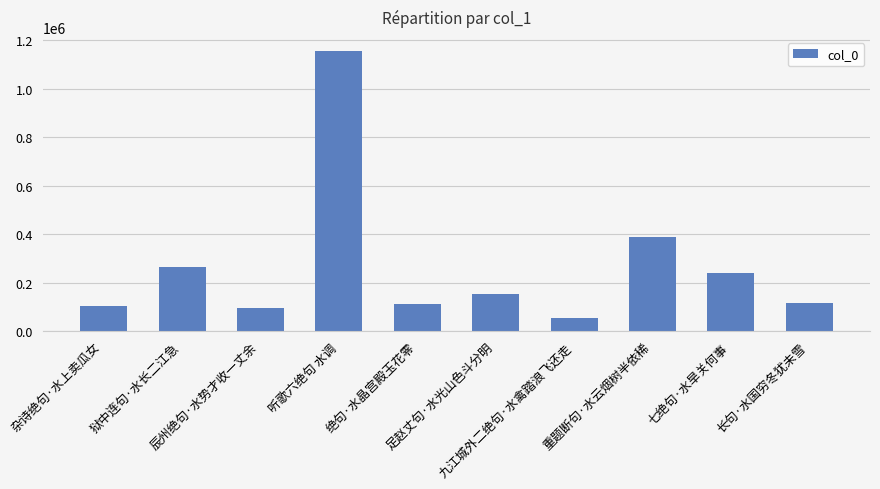

What is the label of the 2nd bar from the right?

七绝句·水旱关何事